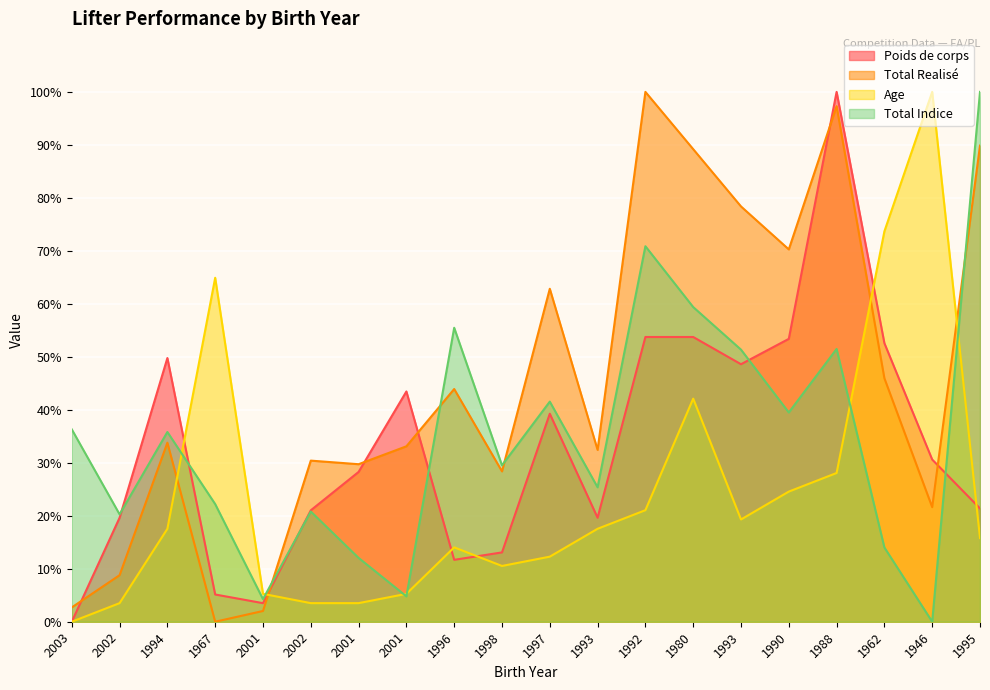

Reading left to right, transcribe all the data shown in this chart.

Poids de corps: 0.0	19.6	49.8	5.1	3.5	21.0	28.3	43.5	11.7	13.1	39.3	19.6	53.7	53.7	48.6	53.4	100.0	52.6	30.6	21.4
Total Realisé: 2.7	8.8	33.8	0.0	2.0	30.4	29.7	33.1	43.9	28.4	62.8	32.4	100.0	89.2	78.4	70.3	97.3	45.9	21.6	89.9
Age: 0.0	3.5	17.5	64.9	5.3	3.5	3.5	5.3	14.0	10.5	12.3	17.5	21.1	42.1	19.3	24.6	28.1	73.7	100.0	15.8
Total Indice: 36.3	20.3	35.8	22.2	4.3	20.8	12.0	4.8	55.5	29.5	41.5	25.4	70.9	59.4	51.4	39.5	51.5	14.0	0.0	100.0